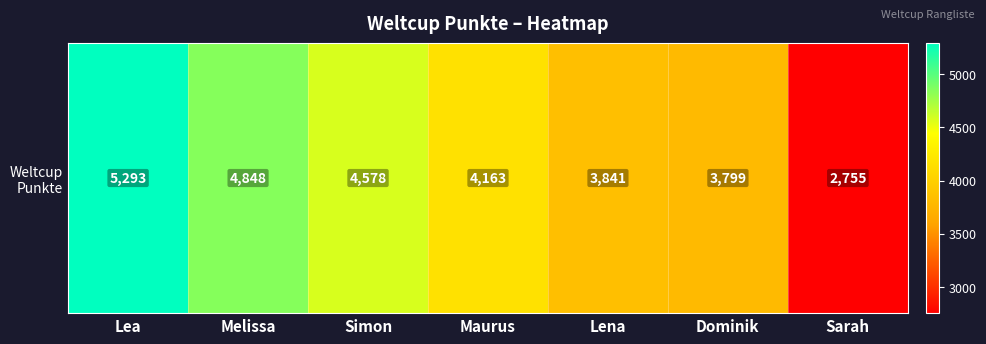

Rank the categories by value from lowest to highest.

Sarah, Dominik, Lena, Maurus, Simon, Melissa, Lea